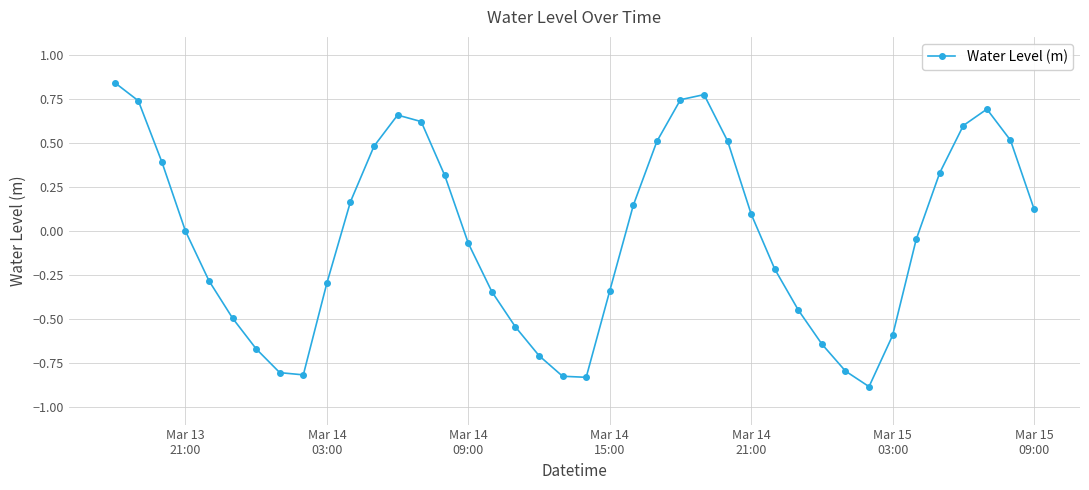

Does the chart have visible grid lines?

Yes